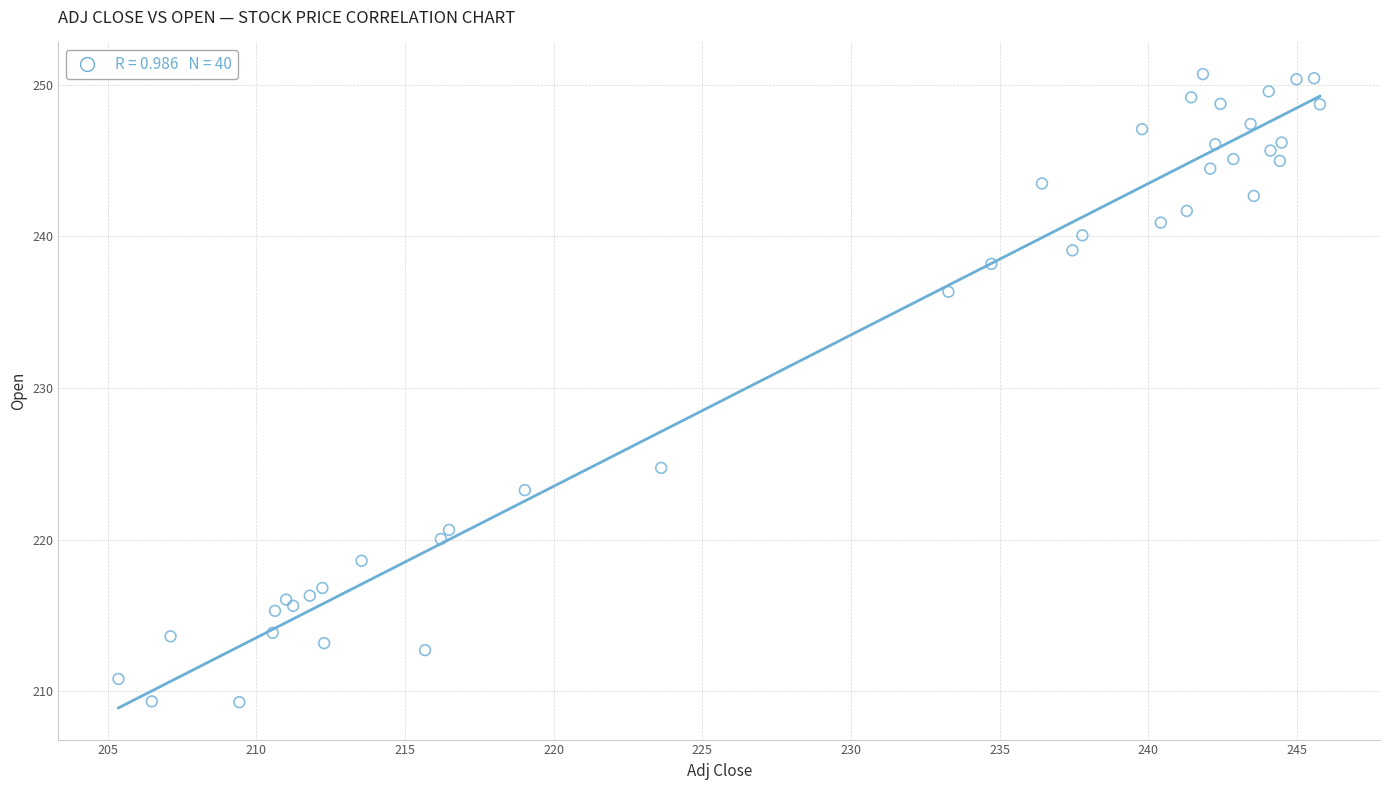

What Y value in the scatter plot is closest to 229?

224.7